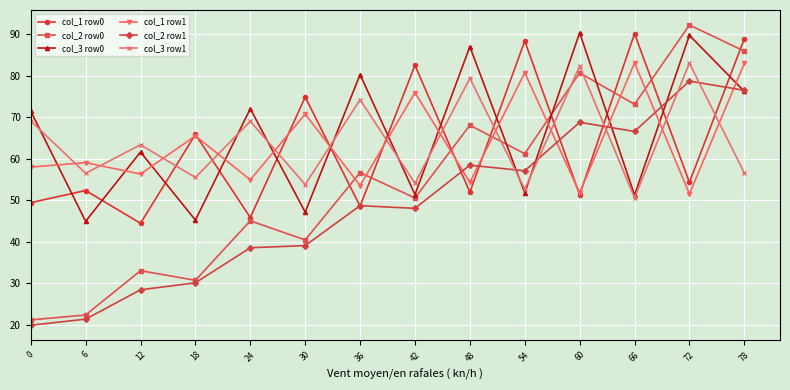

What is the difference between the maximum and minimum values in the col_2 row1 series?

58.8